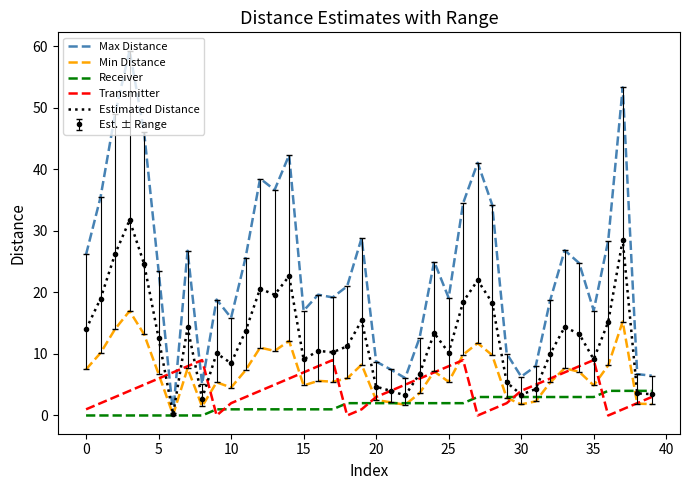

True or false: Max Distance and Min Distance intersect in this chart.

False